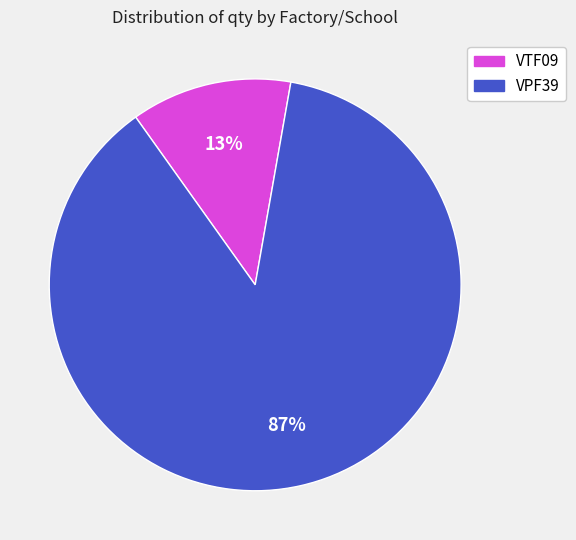

Is there any slice that represents more than half of the pie?

Yes